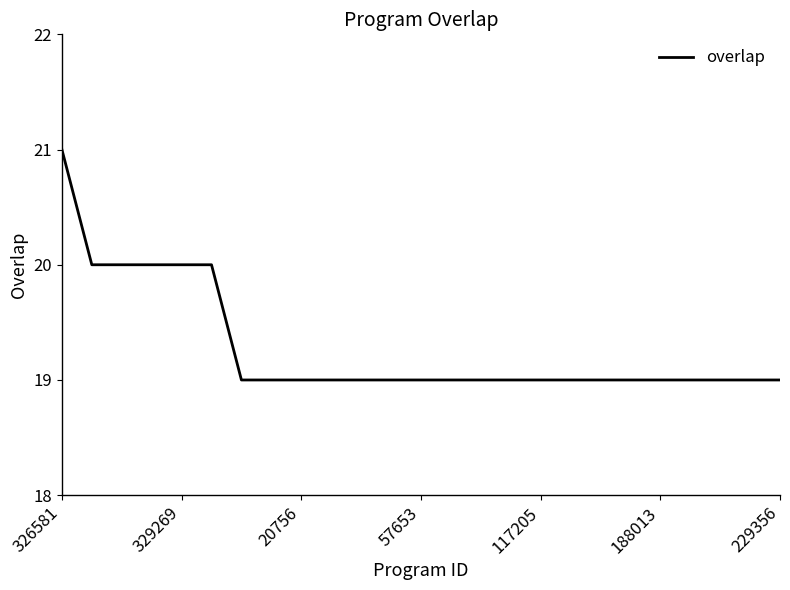

What is the maximum value shown in the chart?

21